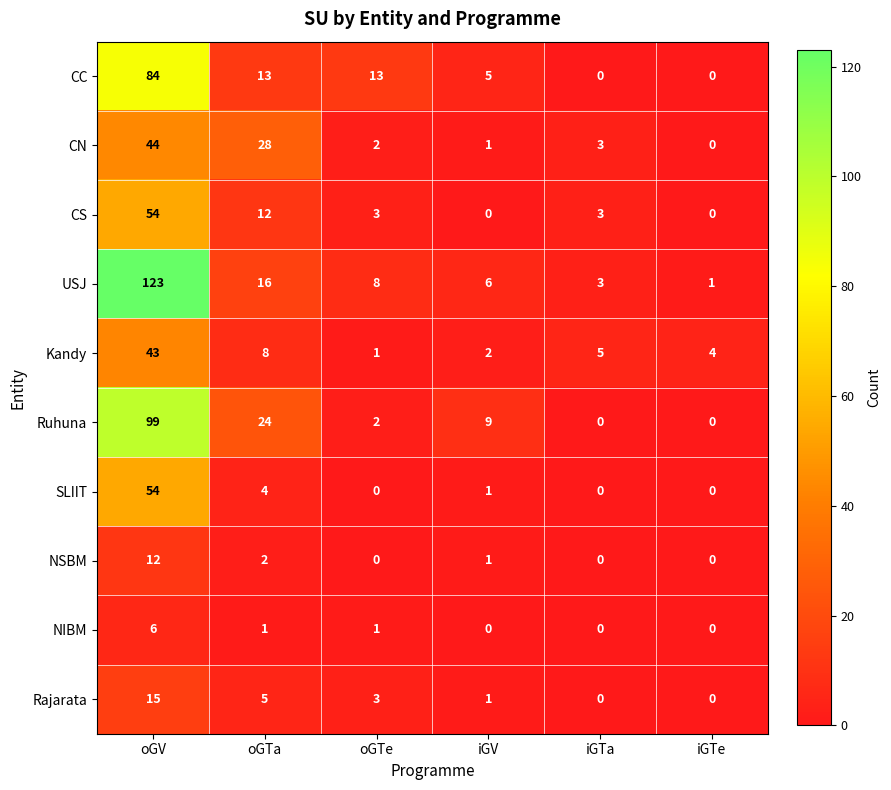

Between oGV and oGTe, which series saw the biggest shift?

USJ